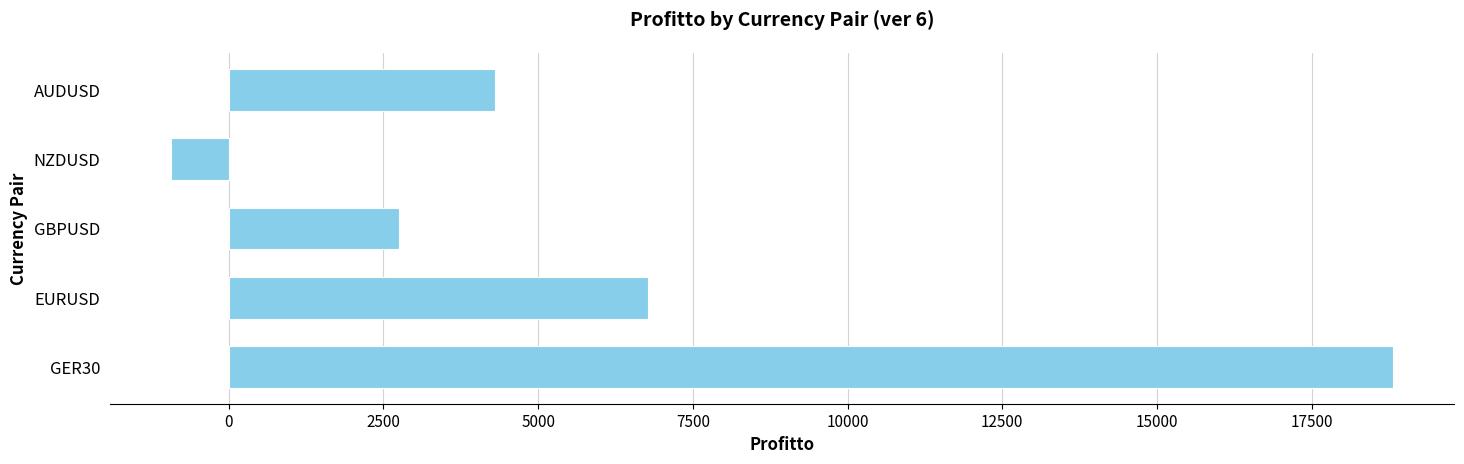

What is the difference between the second highest and minimum values?

7704.7